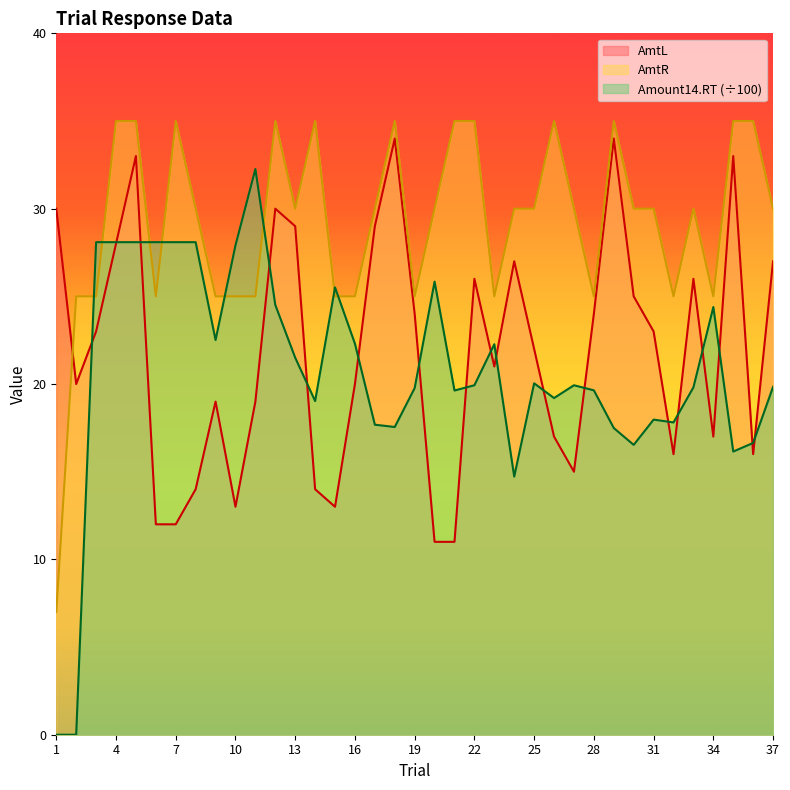

What are all the series names shown in the legend?

AmtL, AmtR, Amount14.RT (÷100)